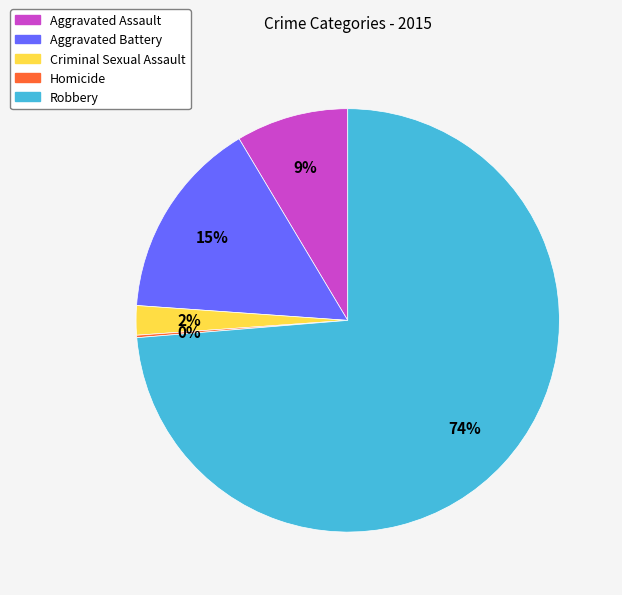

Do Aggravated Assault and Robbery together represent more than half of the pie?

Yes